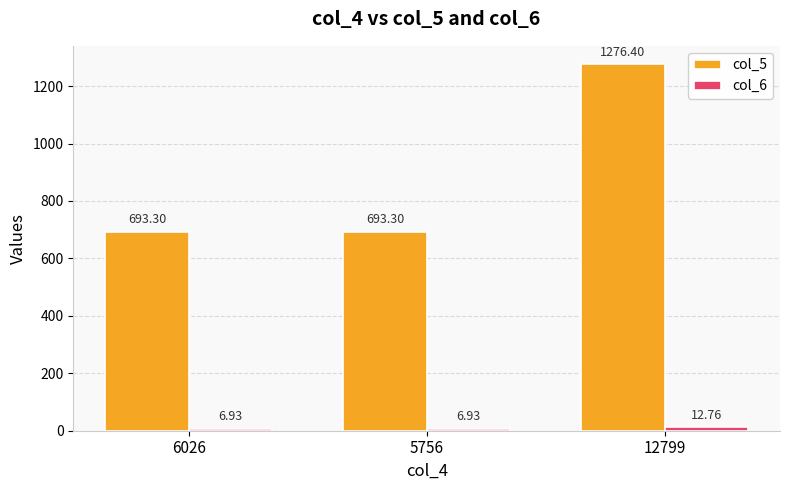

Which series has the largest total across all categories?

col_5